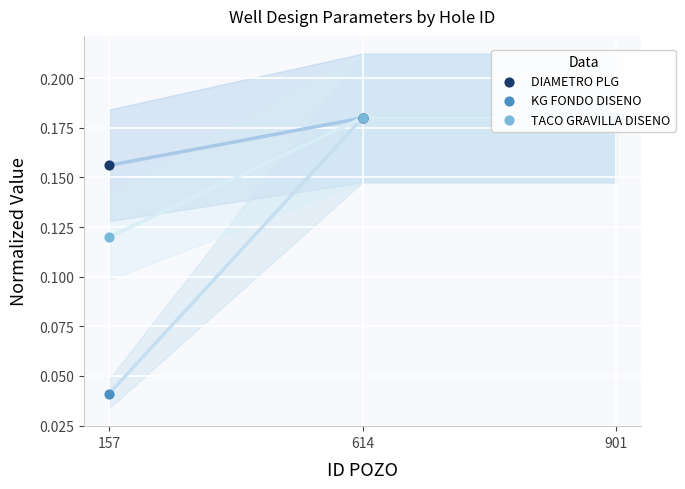

Which series has the largest total across all categories?

DIAMETRO PLG